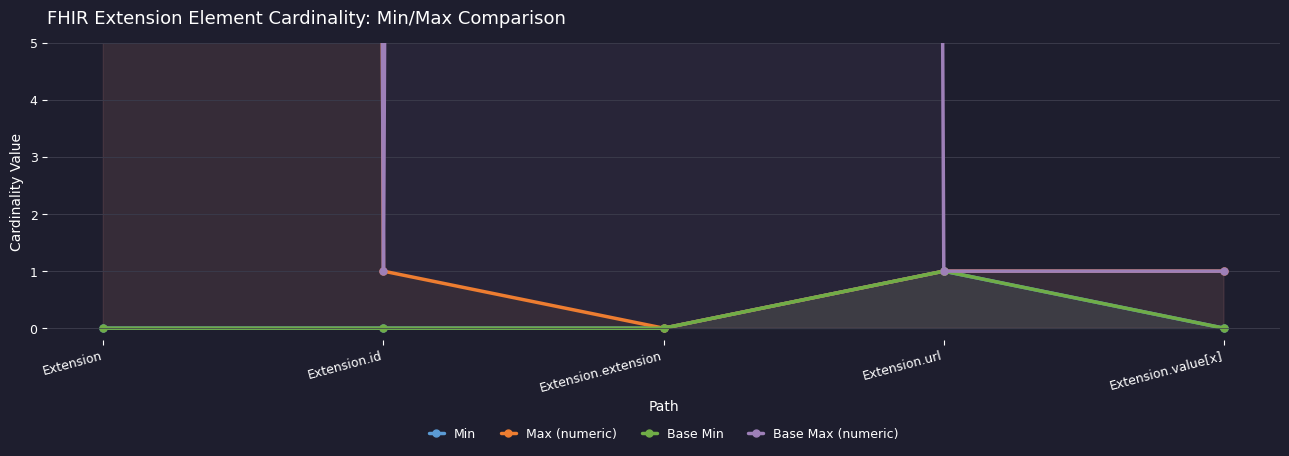

True or false: Base Min has more than 2 interior local peaks.

False